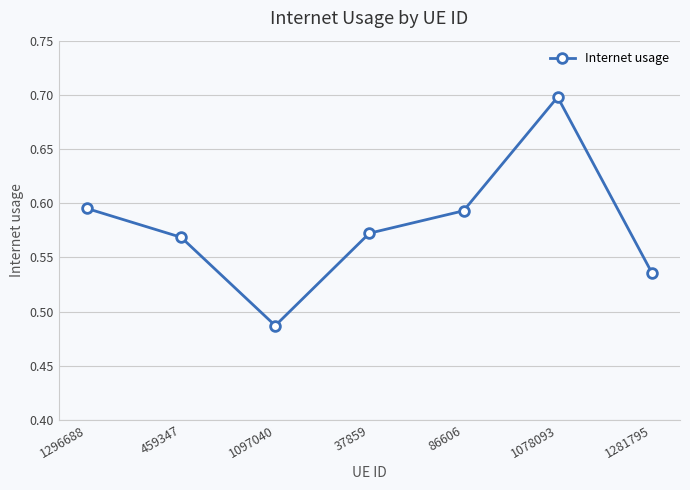

What is the sum of all values?

4.0